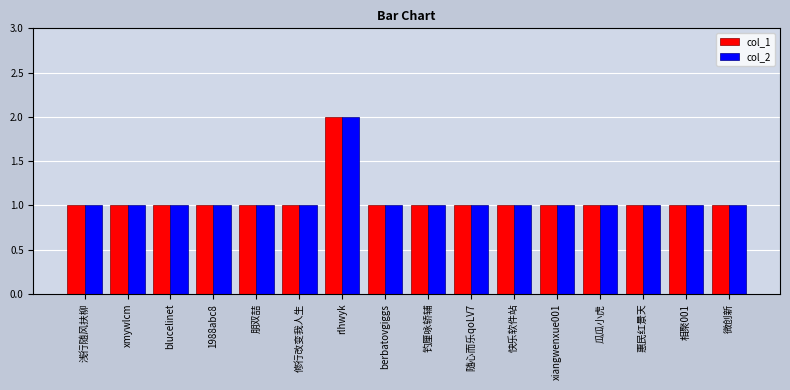

Are the bars horizontal?

No